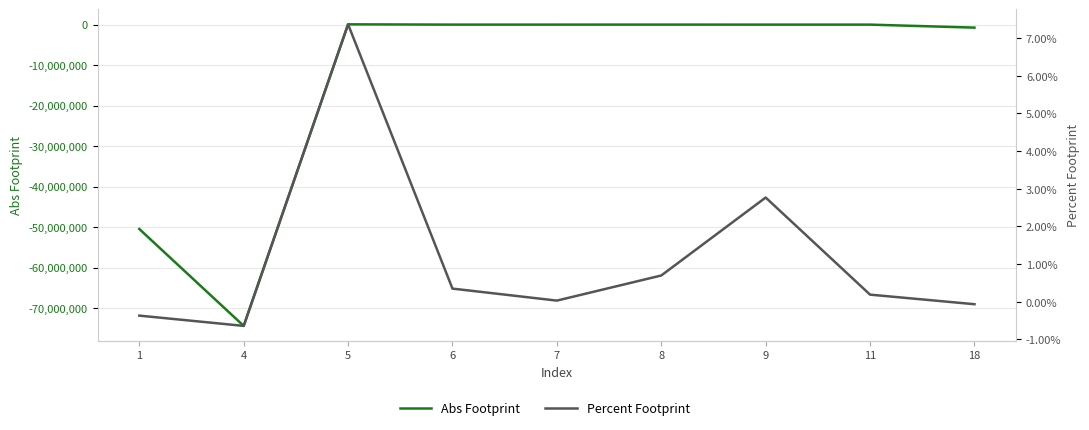

How many values in Percent Footprint are above zero?

6